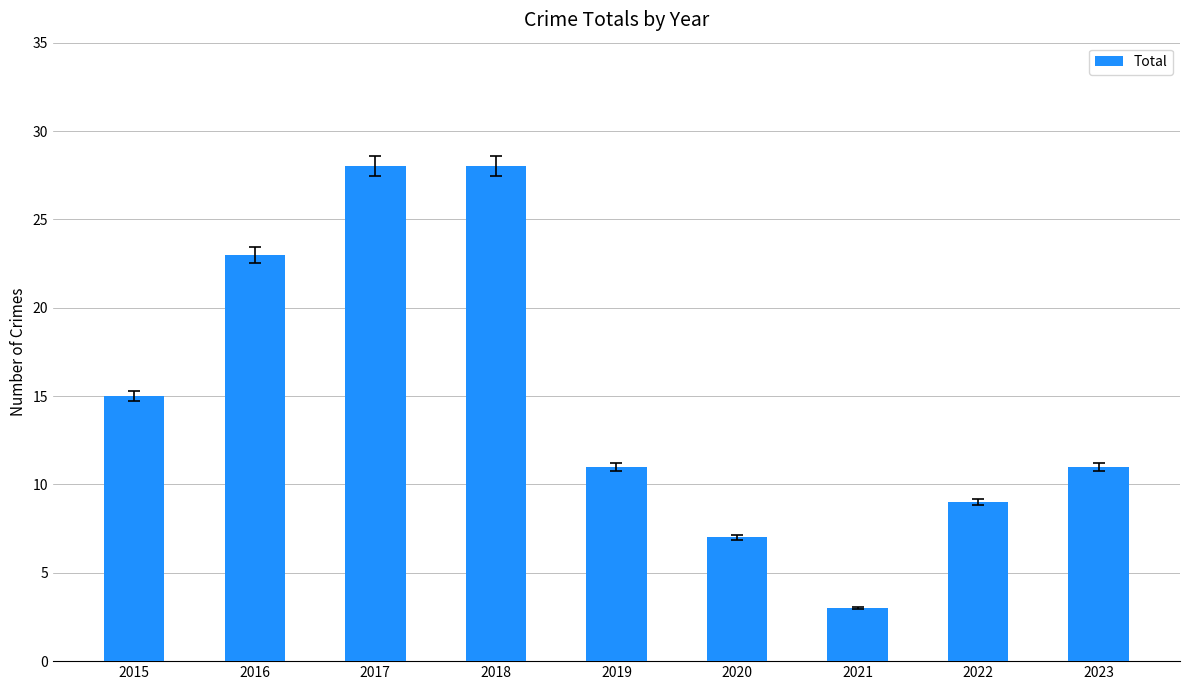

The value at 2016 is 6. True or false?

False